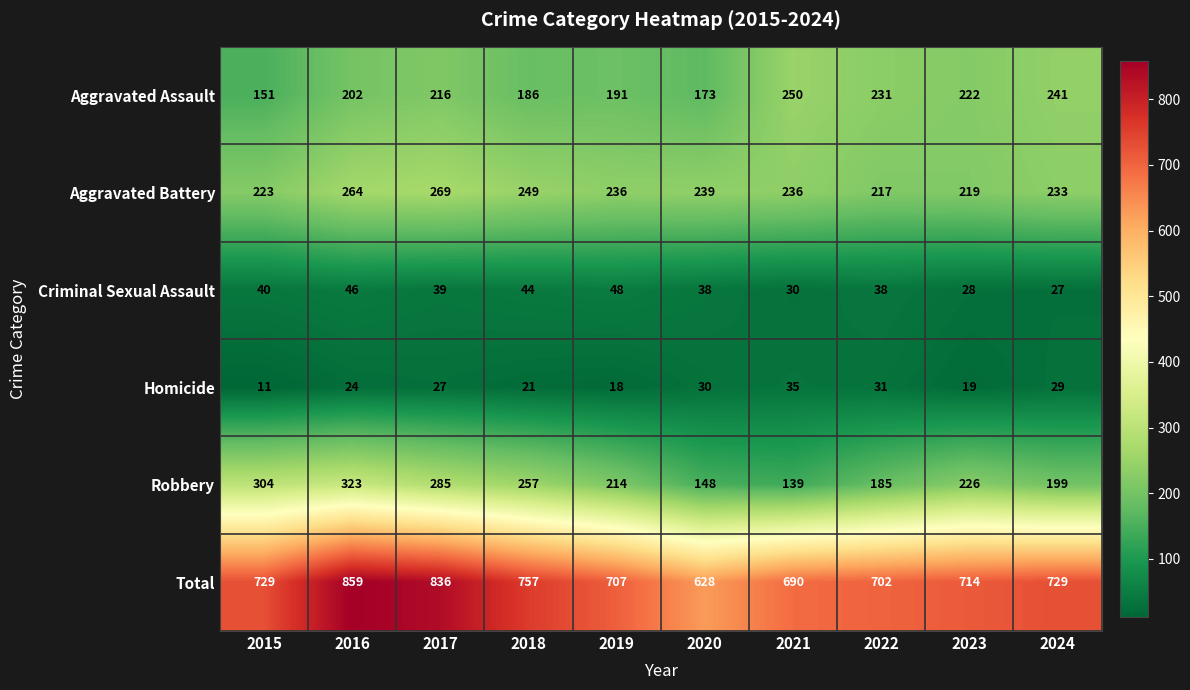

At which category does the chart reach its peak across all series?

2016